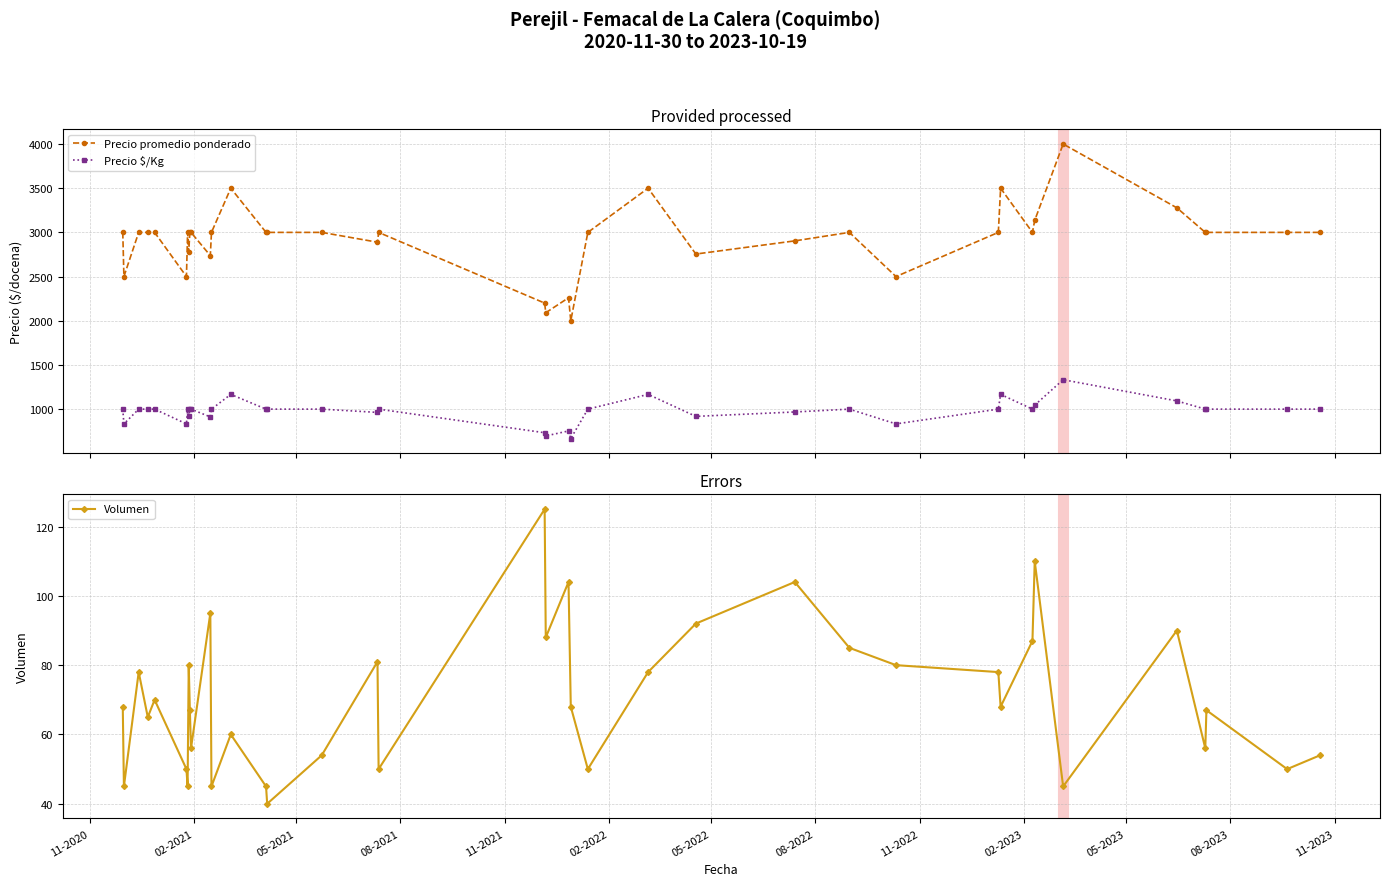

What is the minimum value for Volumen?

40